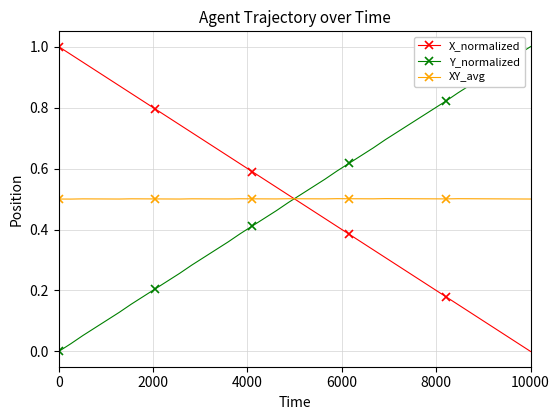

What is the sum of all Y_normalized values?

20.0